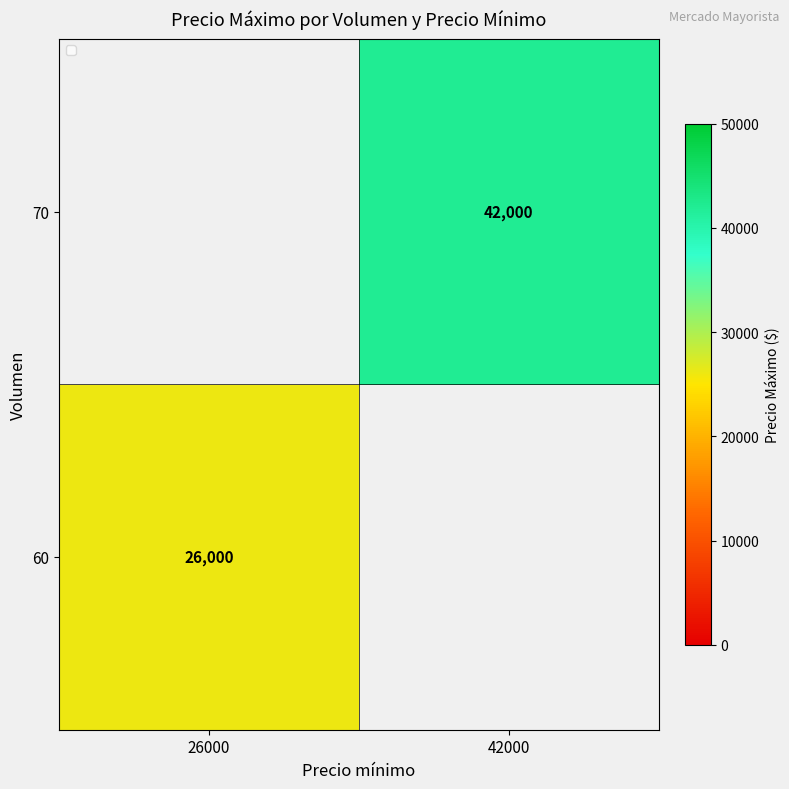

True or false: 60 has a value of 26000 at 26000.

True